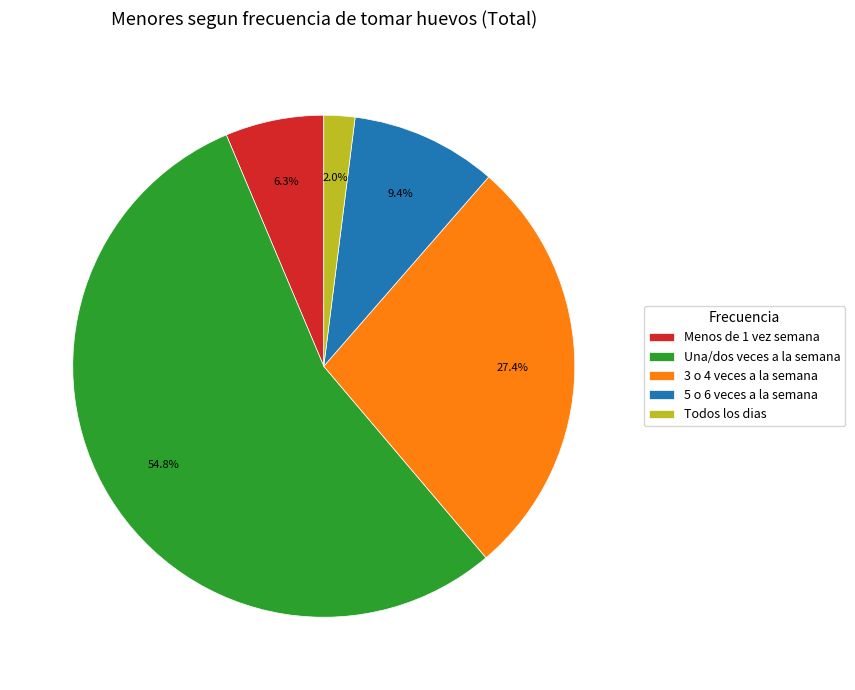

How many segments does this pie chart have?

5